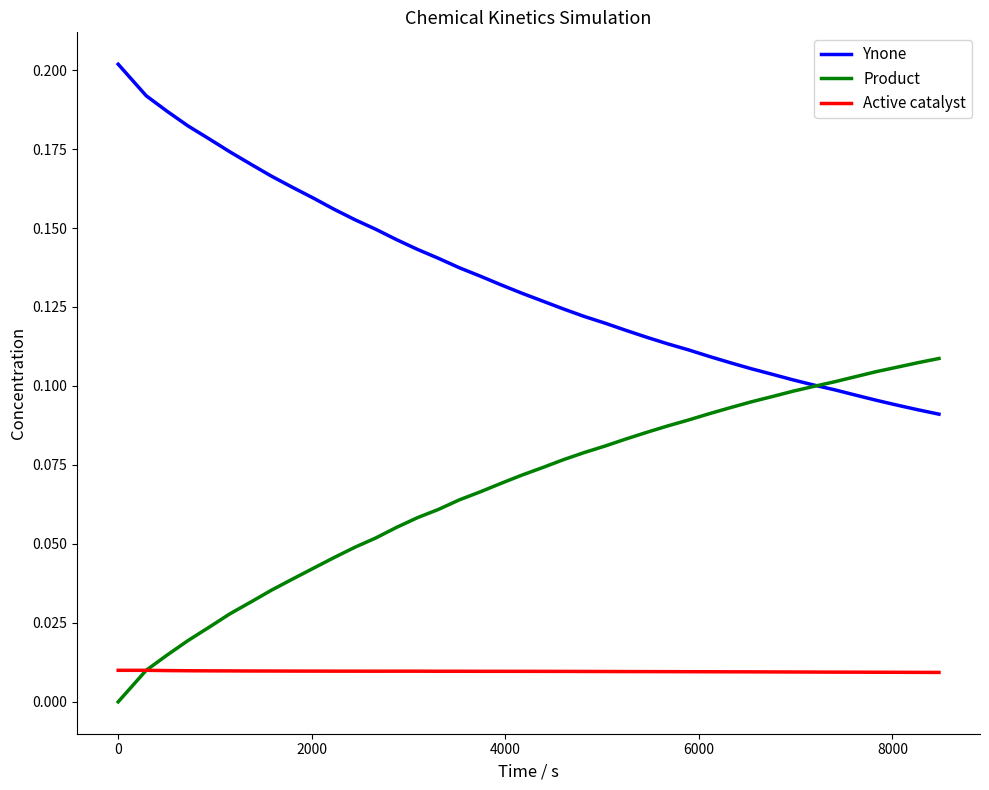

At how many categories does at least one series exceed 0?

40